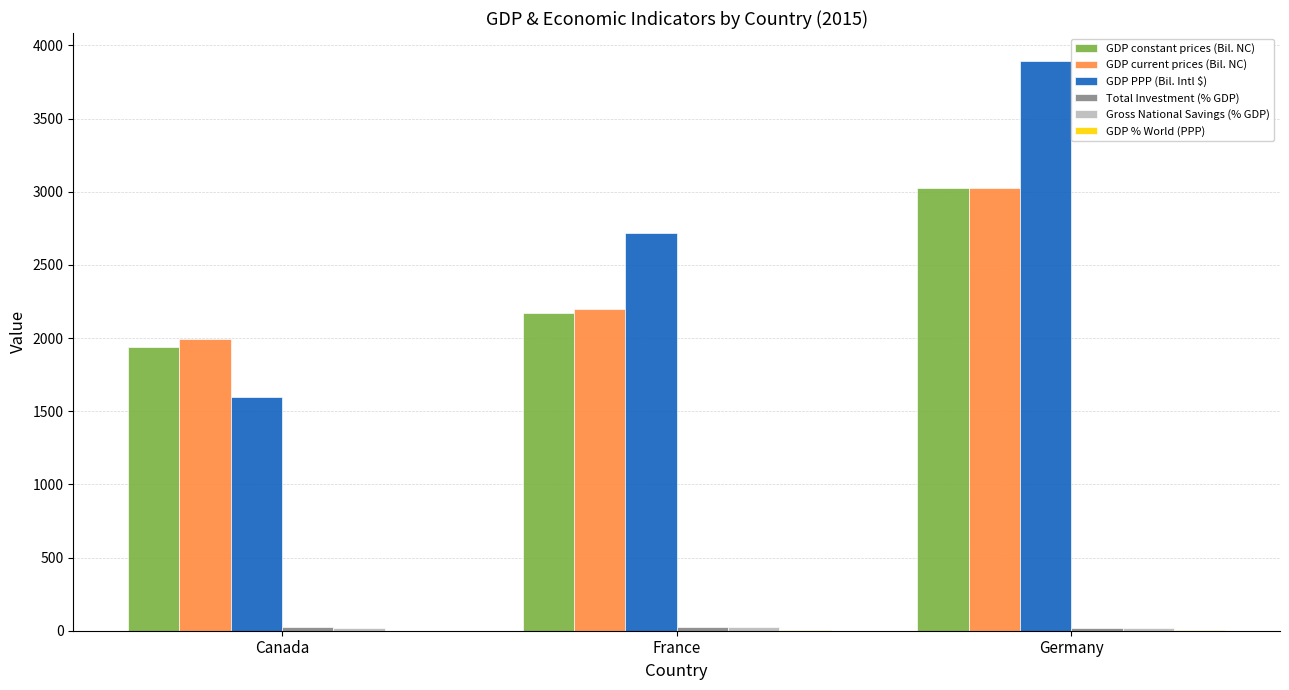

Is it true that GDP PPP (Bil. Intl $) equals 4651.3 at France?

False